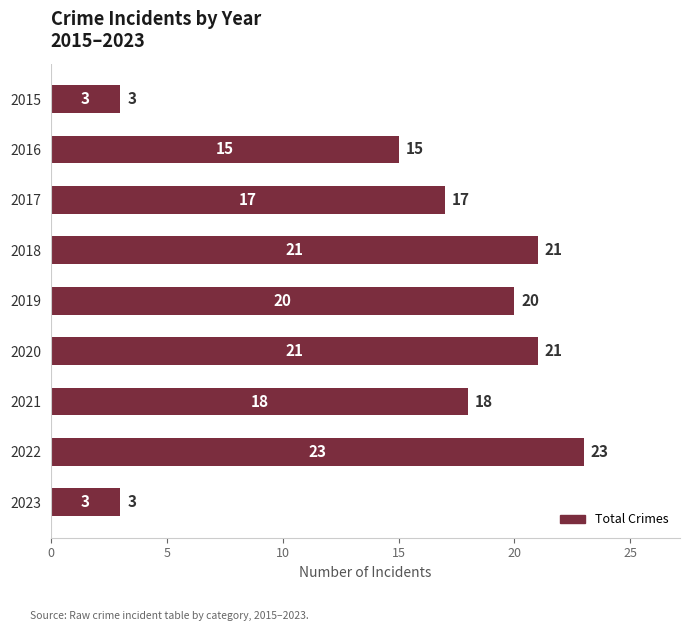

What is the value of the 1st bar from the top?

3